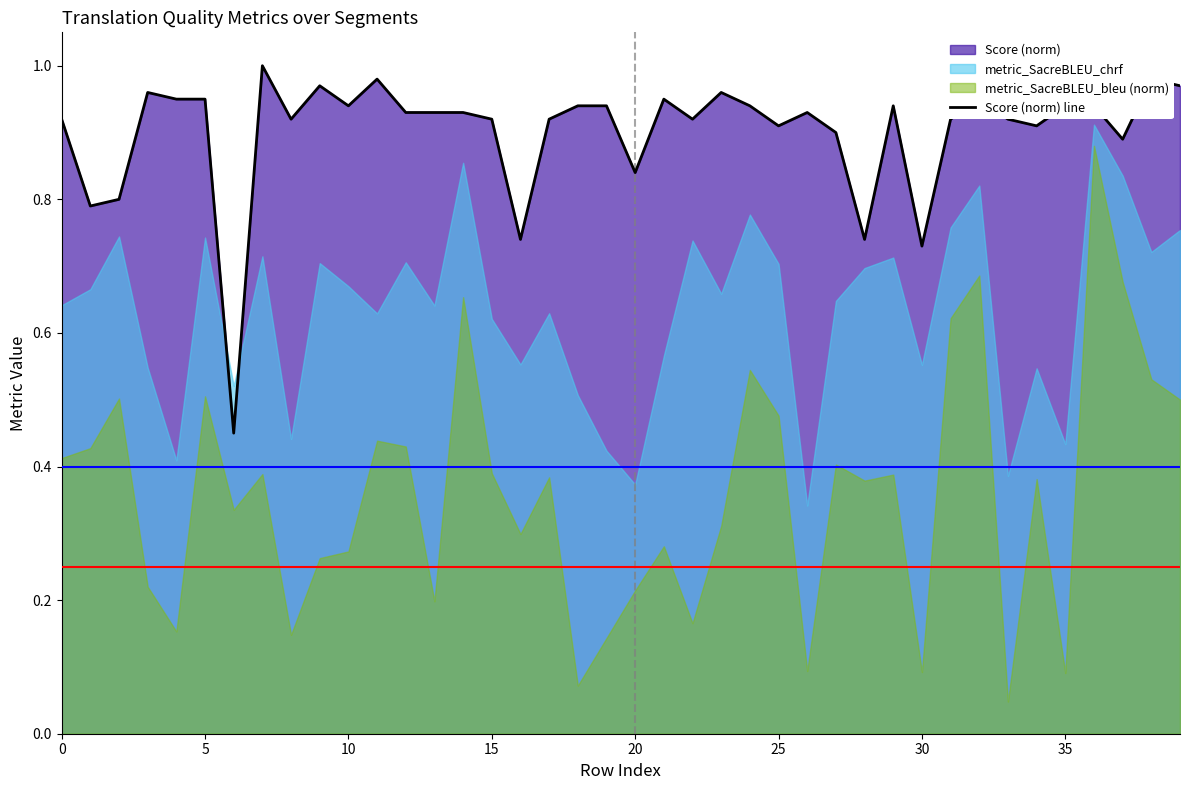

How many lines are shown in the chart?

1